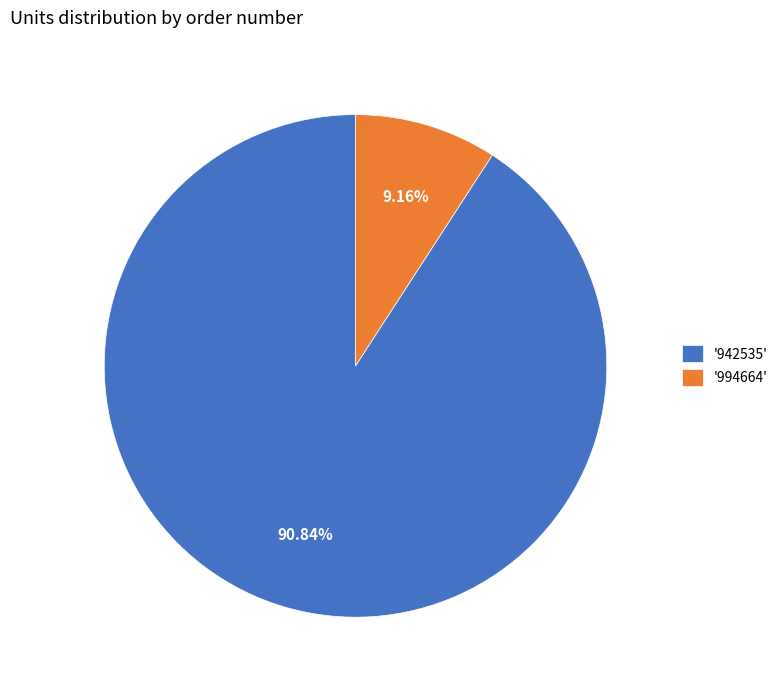

Between '942535' and '994664', which is larger?

'942535'